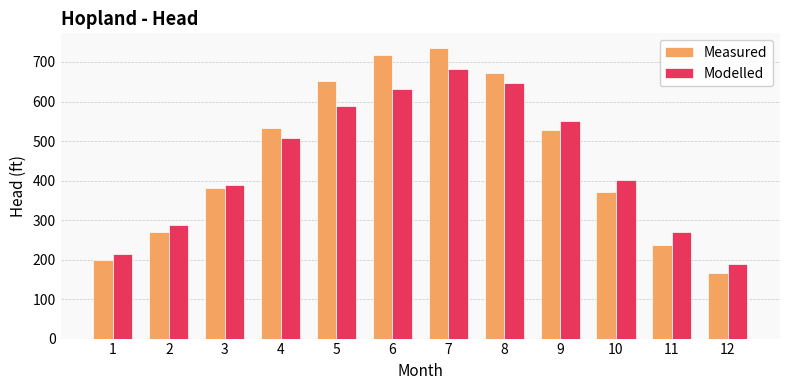

What is the minimum value shown in the chart?

166.6